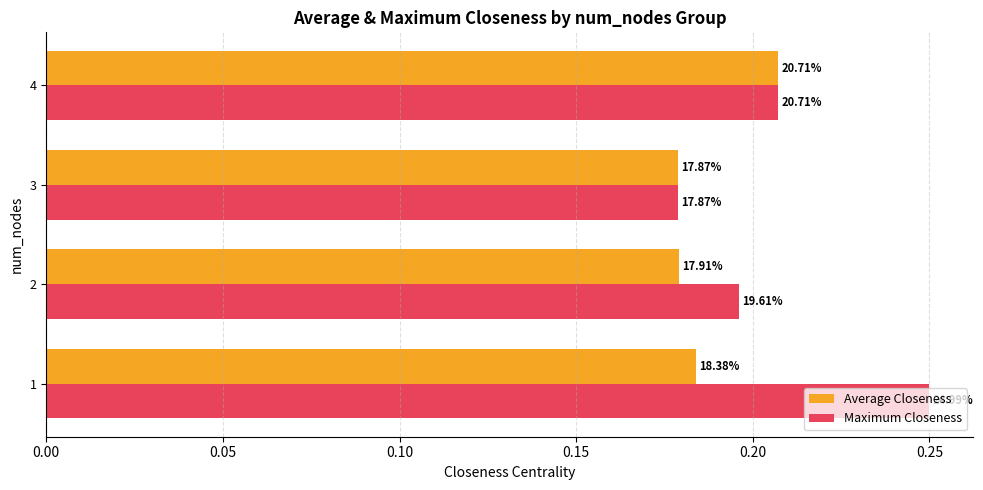

What are all the series names shown in the legend?

Average Closeness, Maximum Closeness